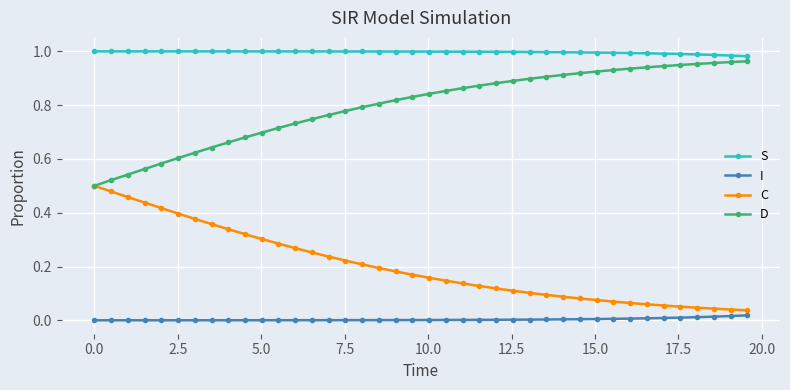

Rank the series by their average value, from highest to lowest.

S, D, C, I